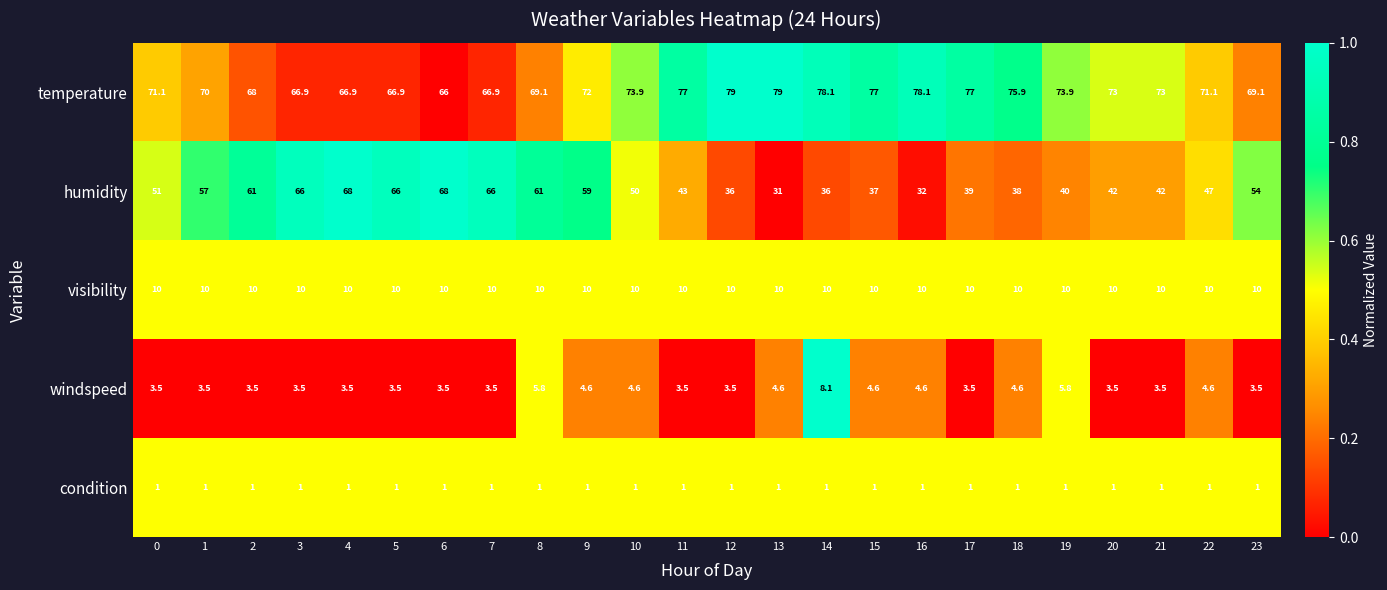

The windspeed series shows 3.5 at 6. True or false?

True